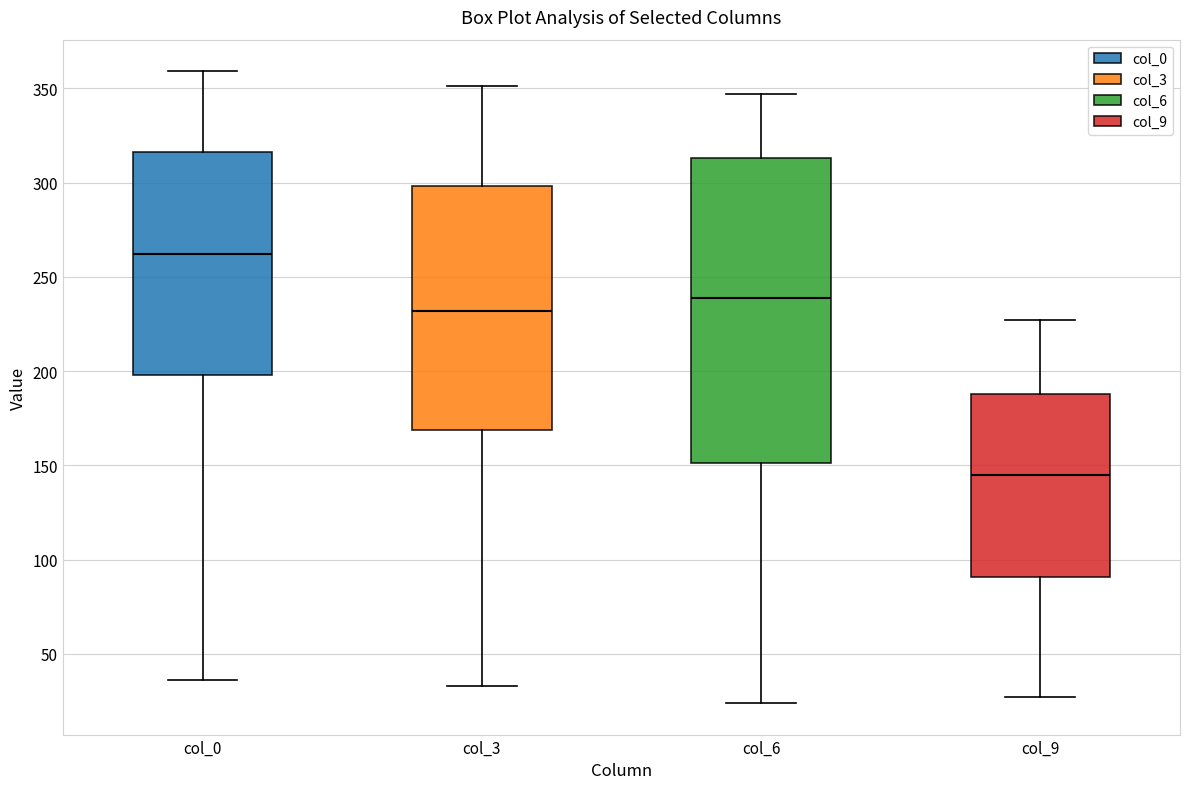

Reading left to right, read every box against the y-axis: the position of its median line, the range the box covers, and the ends of its whiskers. The values are not printed on the chart, so give them approximately, as read against the axis.

col_0: median 260, box 200 to 315, whiskers 35 to 360
col_3: median 230, box 170 to 300, whiskers 35 to 350
col_6: median 240, box 150 to 315, whiskers 25 to 345
col_9: median 145, box 90 to 190, whiskers 25 to 225